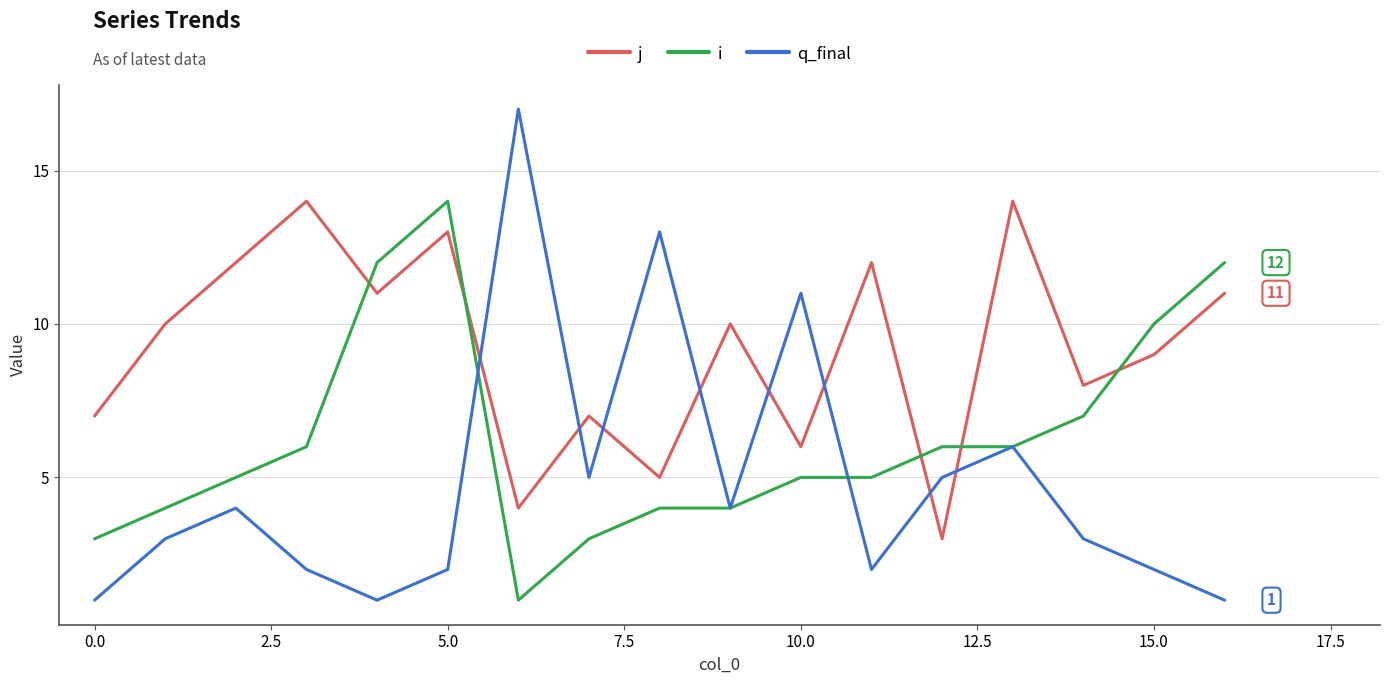

Which series has the widest spread of values?

q_final